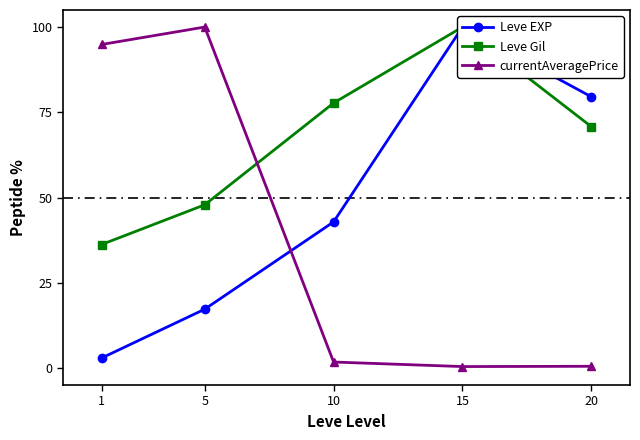

True or false: Leve EXP and currentAveragePrice intersect in this chart.

True